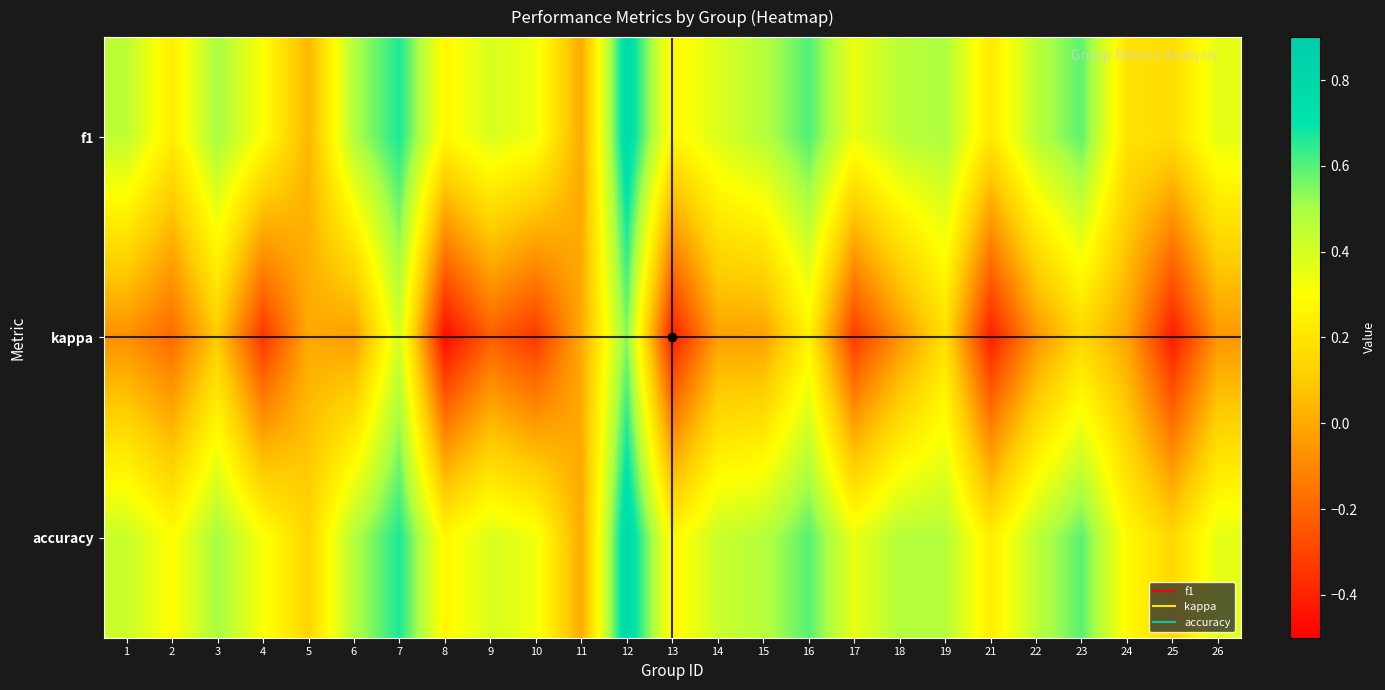

Rank the series at 1 from highest to lowest value.

f1, accuracy, kappa